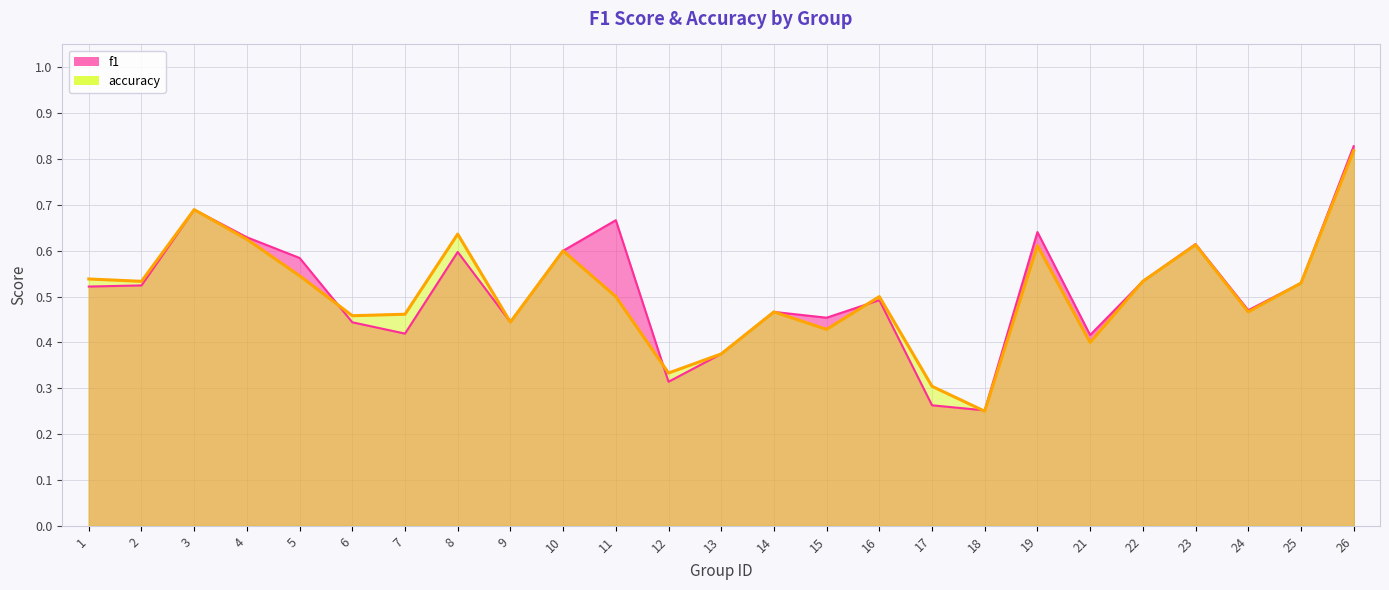

The f1 series shows 0.3 at 17. True or false?

True